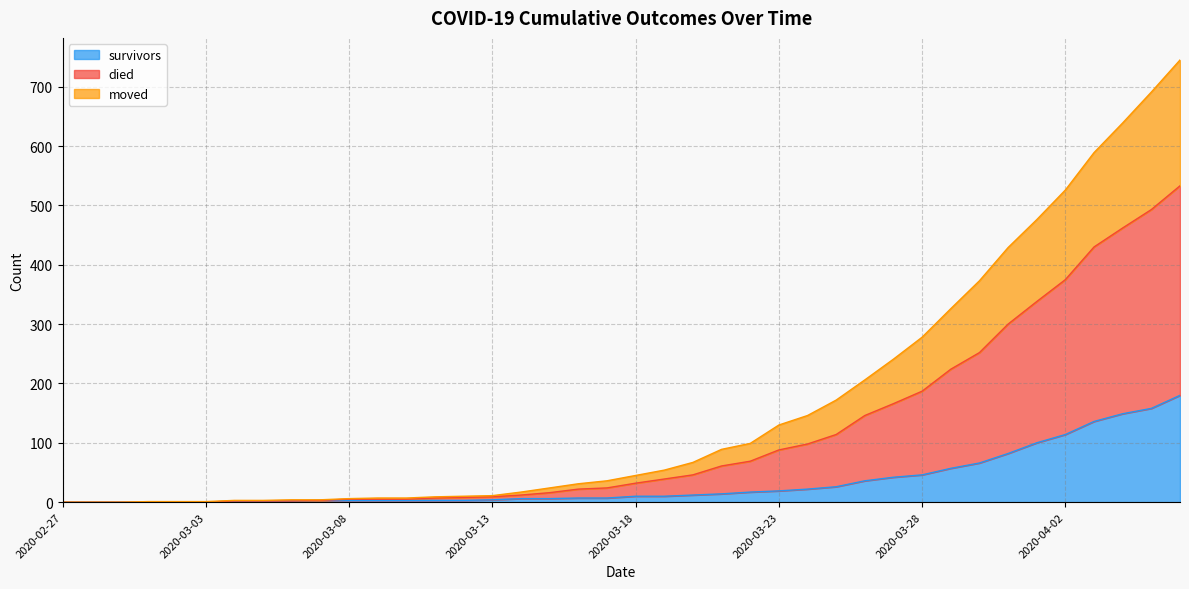

List the series in order of their peak value, highest first.

died, moved, survivors